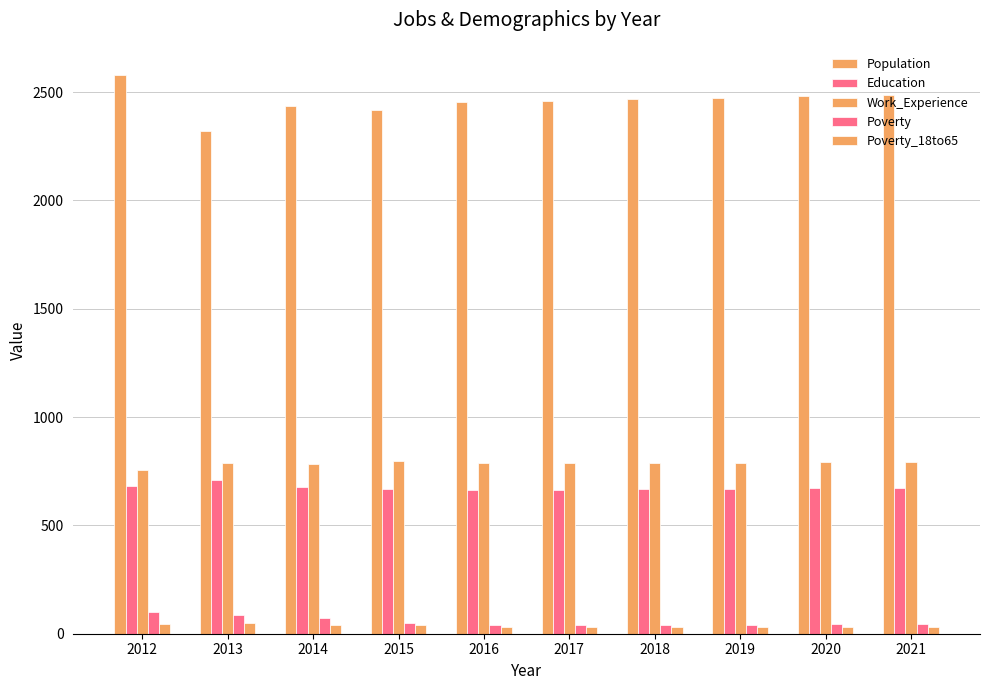

Reading left to right, what are all the values shown in this chart?

Population: 2012=2580	2013=2320	2014=2438	2015=2418	2016=2454	2017=2460	2018=2467	2019=2473	2020=2480	2021=2487
Education: 2012=682	2013=711	2014=679	2015=668	2016=662	2017=665	2018=667	2019=669	2020=671	2021=673
Work_Experience: 2012=757	2013=788	2014=782	2015=795	2016=786	2017=787	2018=789	2019=790	2020=792	2021=794
Poverty: 2012=100	2013=86	2014=71	2015=51	2016=41	2017=41	2018=42	2019=42	2020=43	2021=43
Poverty_18to65: 2012=46	2013=49	2014=42	2015=38	2016=30	2017=30	2018=30	2019=31	2020=31	2021=32